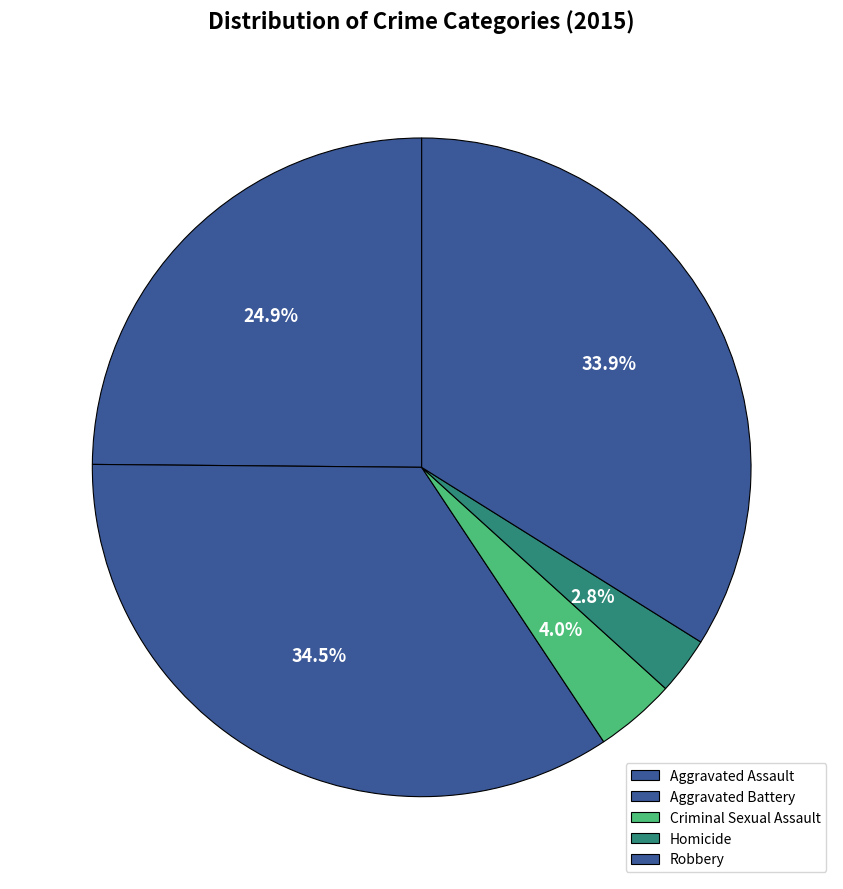

Does Homicide represent more than half of the total?

No